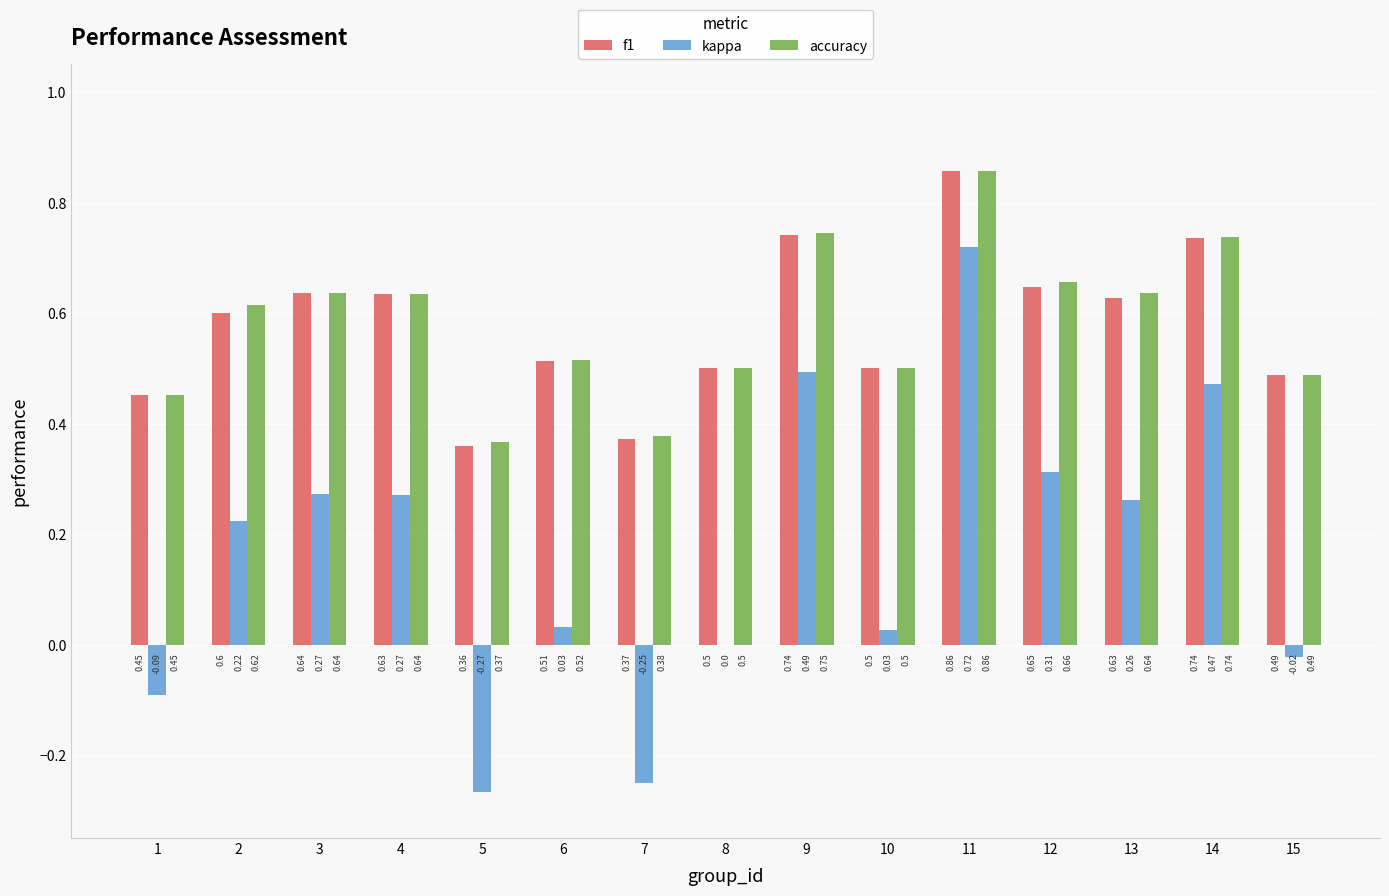

Is it true that f1 equals 1.0 at 2?

False